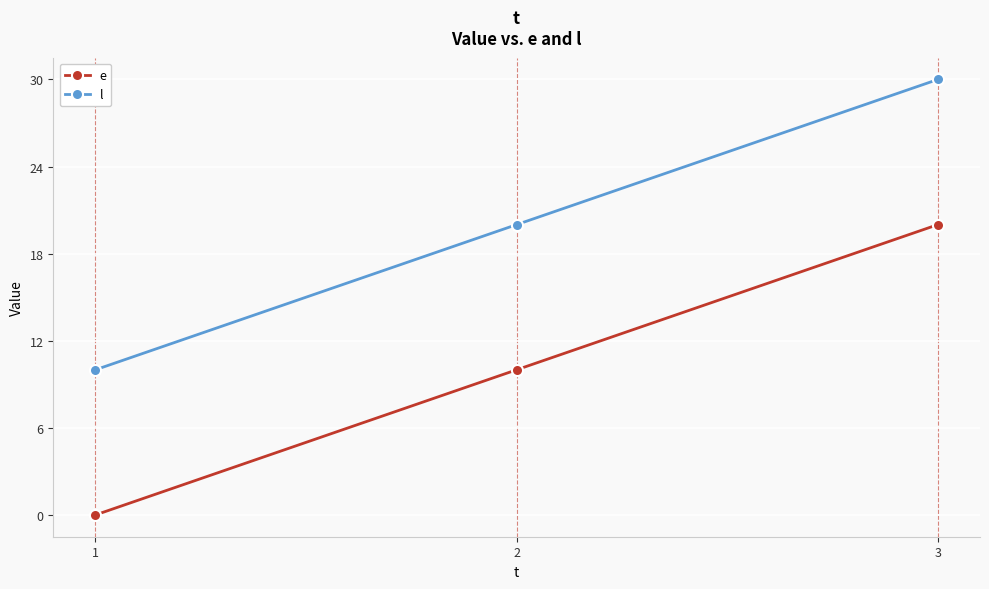

True or false: l has a value of 46 at 3.

False